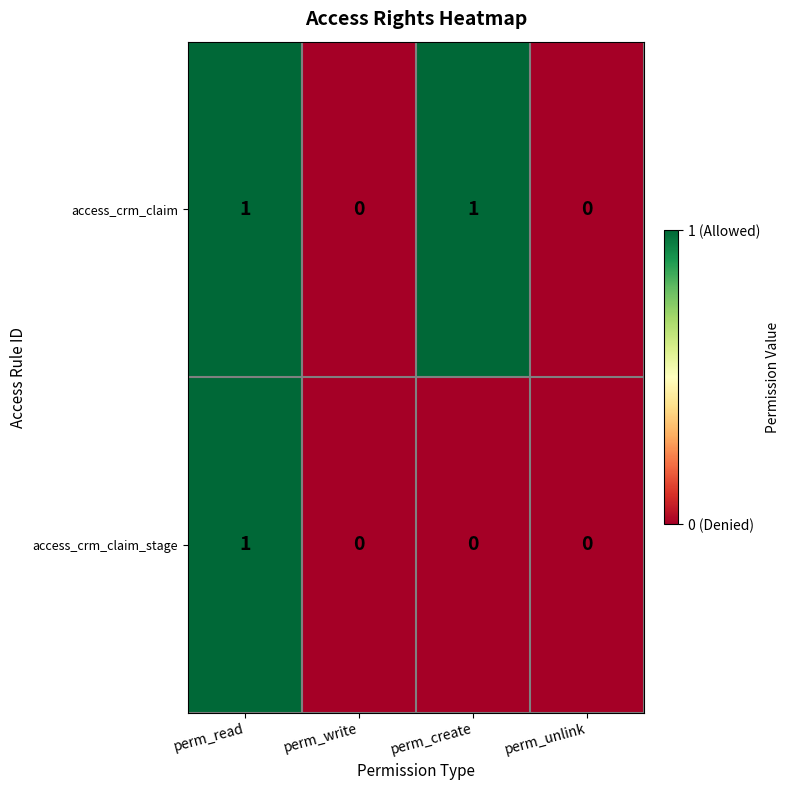

Reading left to right, what are all the values shown in this chart?

access_crm_claim: perm_read=1	perm_write=0	perm_create=1	perm_unlink=0
access_crm_claim_stage: perm_read=1	perm_write=0	perm_create=0	perm_unlink=0